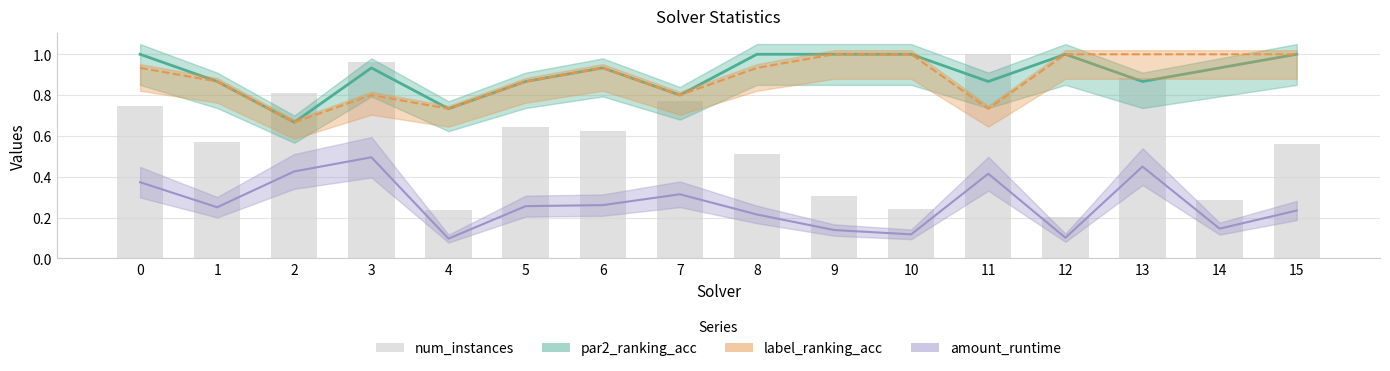

Which label corresponds to the smallest value in the chart?

12